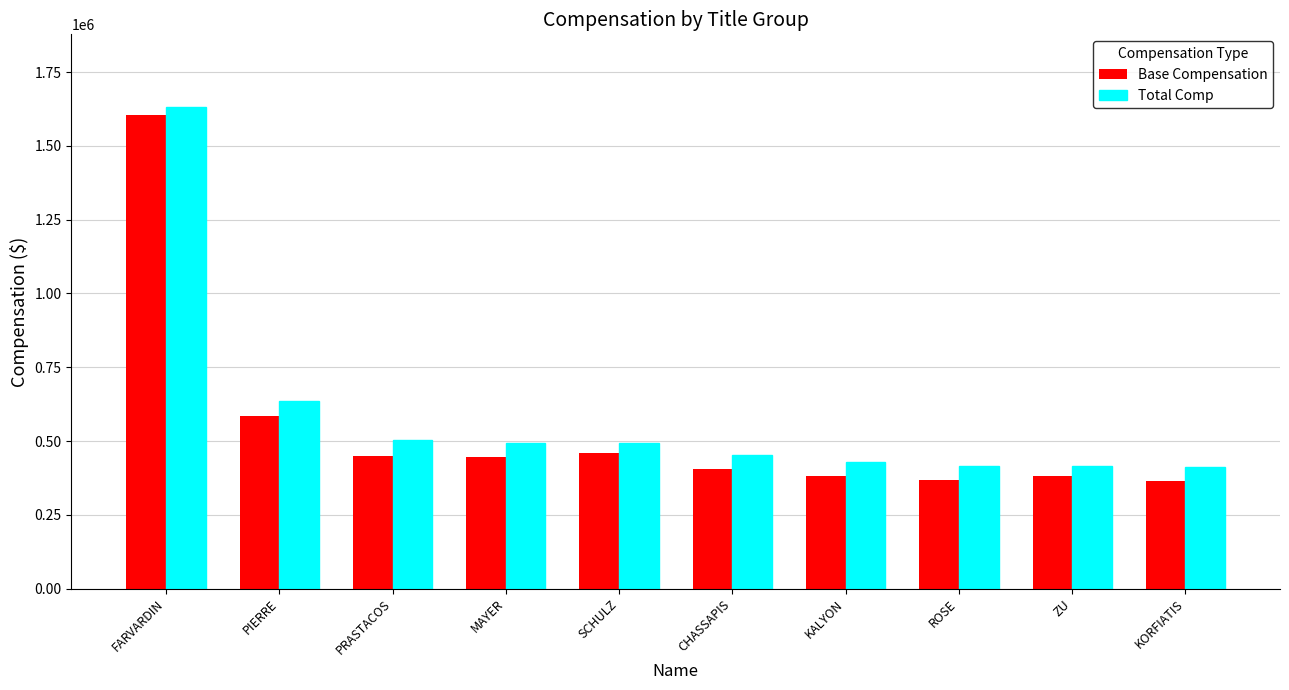

True or false: Total Comp has a value of 635730 at PIERRE.

True